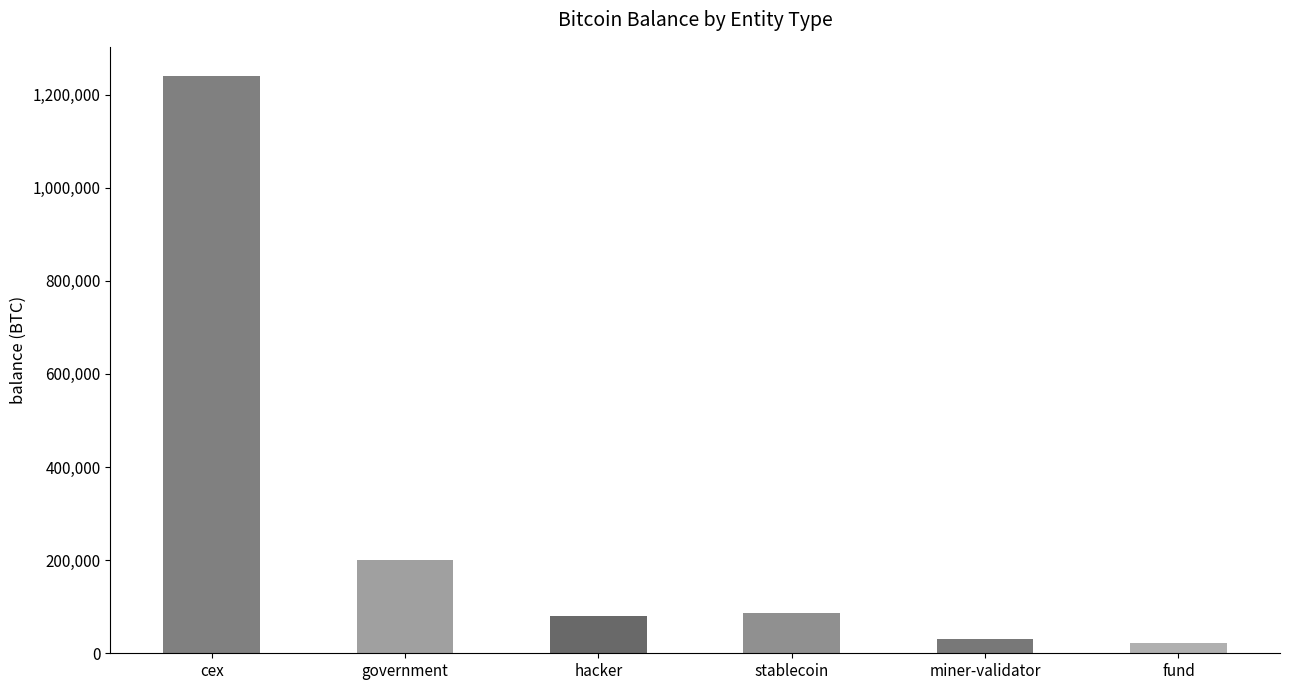

Are the bars horizontal?

No